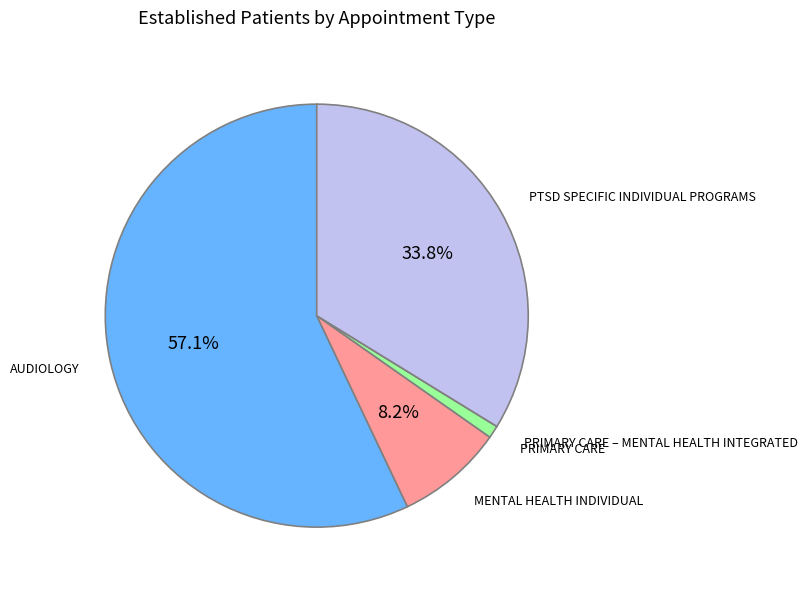

To the nearest percent, what is the average slice percentage?

20%